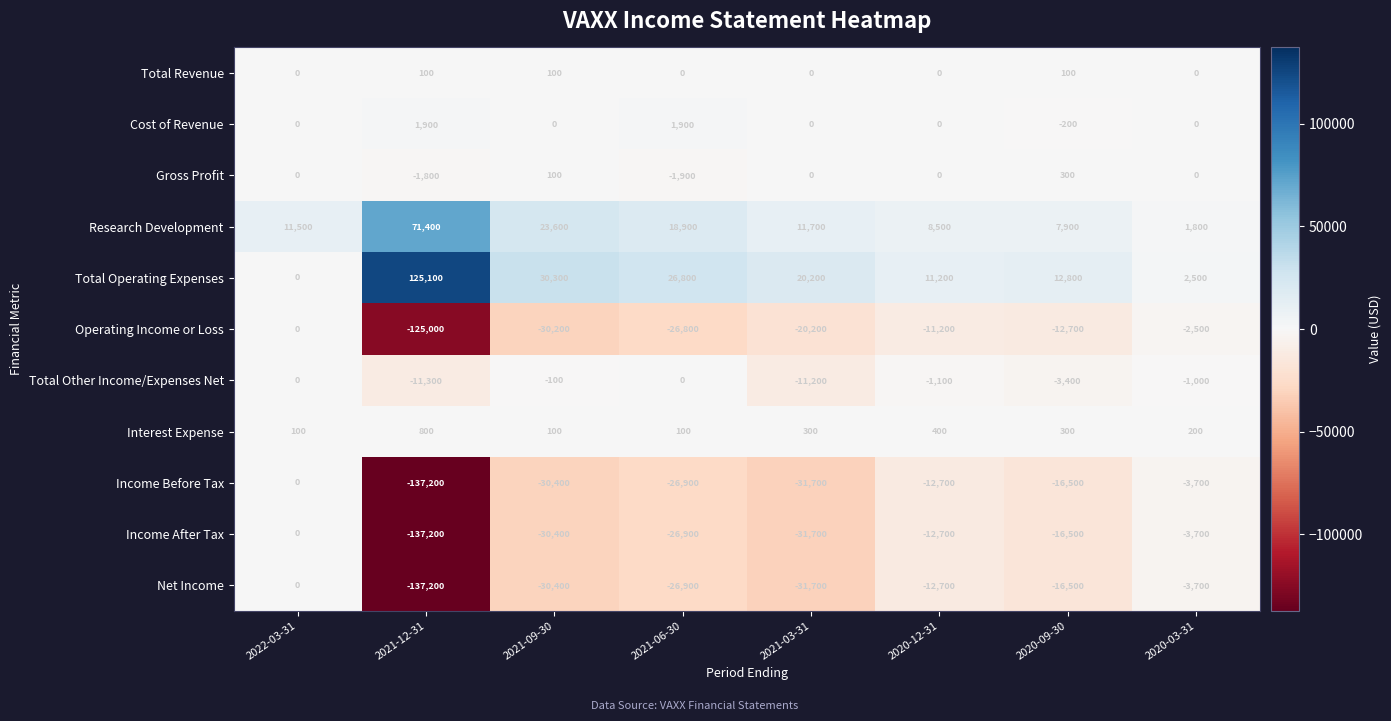

What is the difference between the highest and lowest values at 2020-03-31?

6200